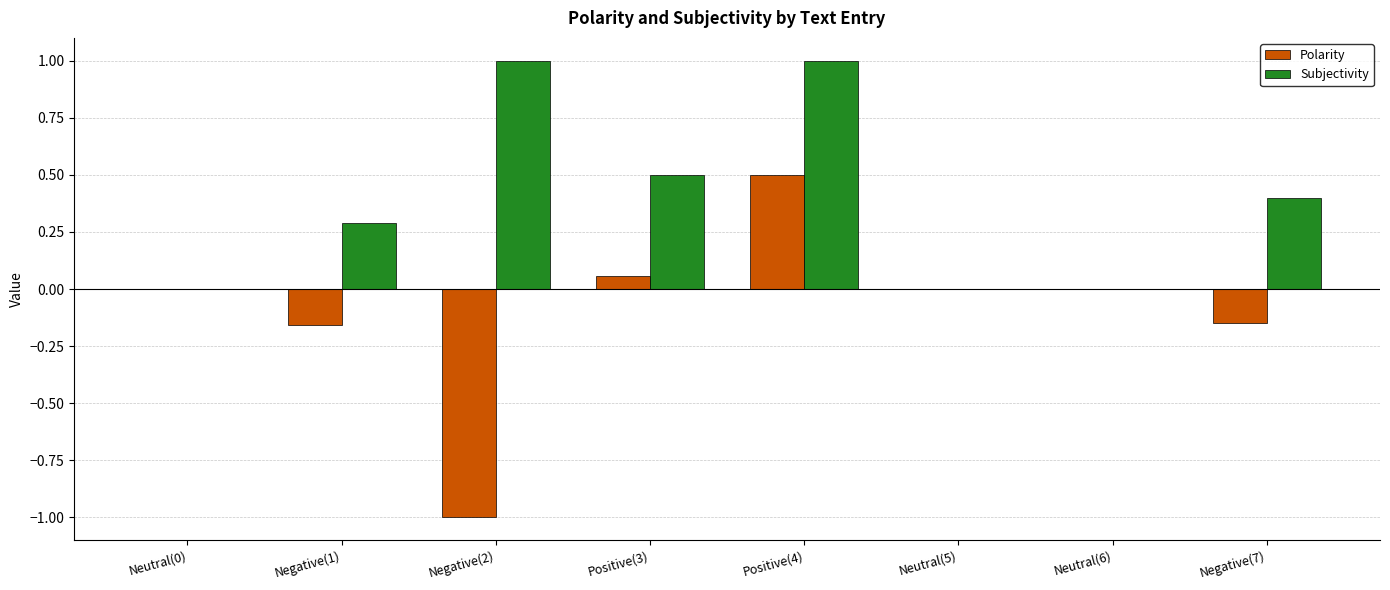

At which category is the sum across all series the highest?

Positive(4)